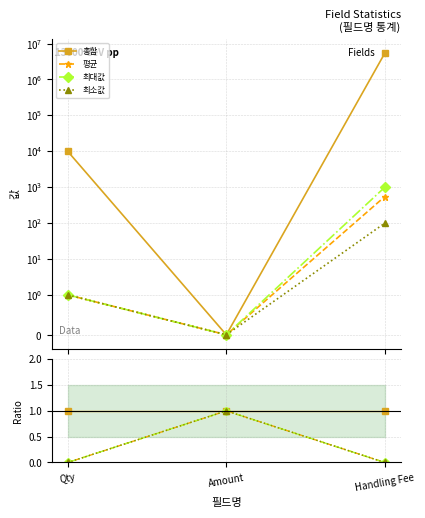

How many lines are shown in the chart?

4